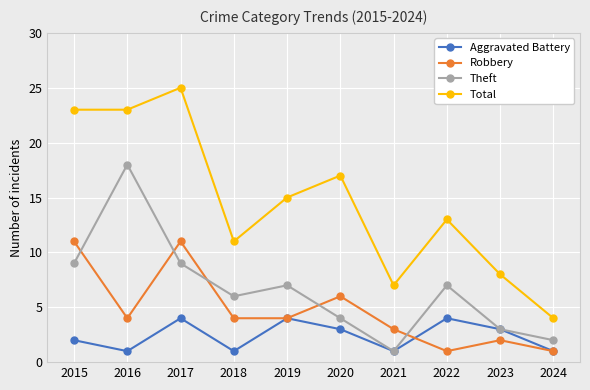

Where does the Robbery series first go above 4?

2015